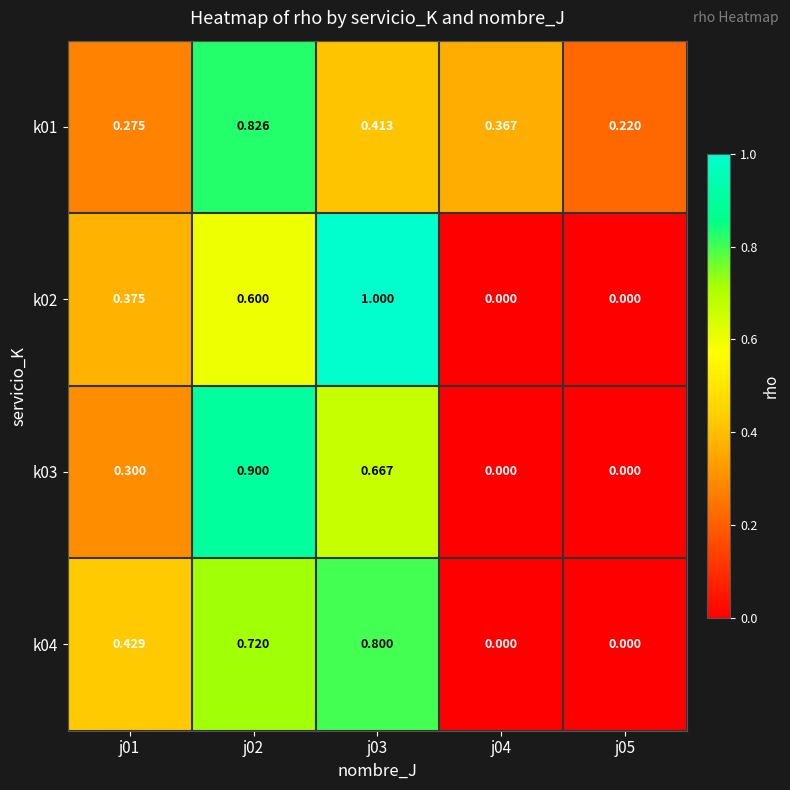

How many distinct data groups are displayed?

4